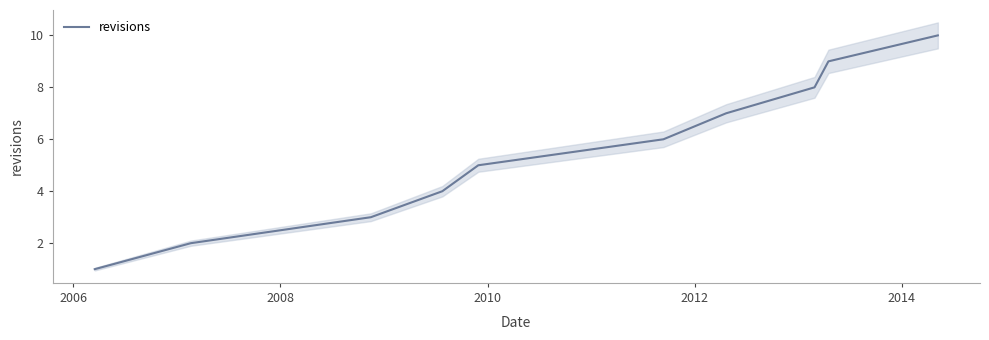

What is the highest value of the revisions series?

10